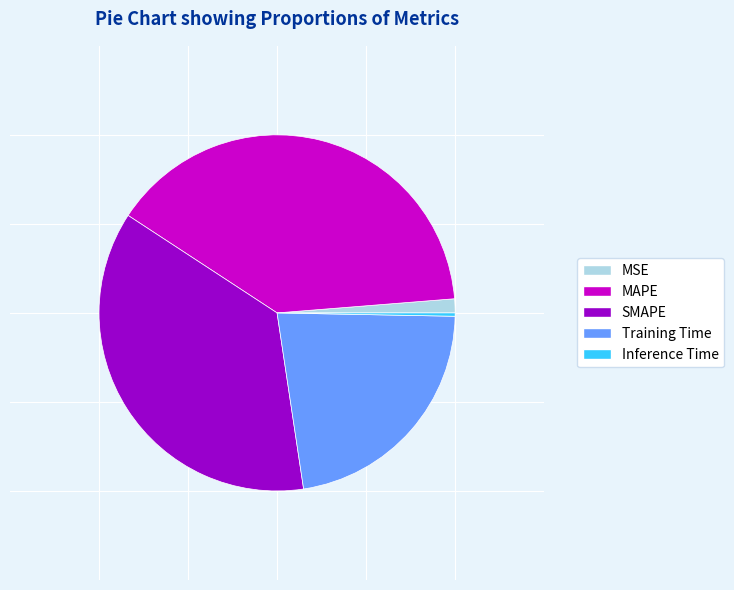

Is it true that Inference Time is 8% of the pie?

False